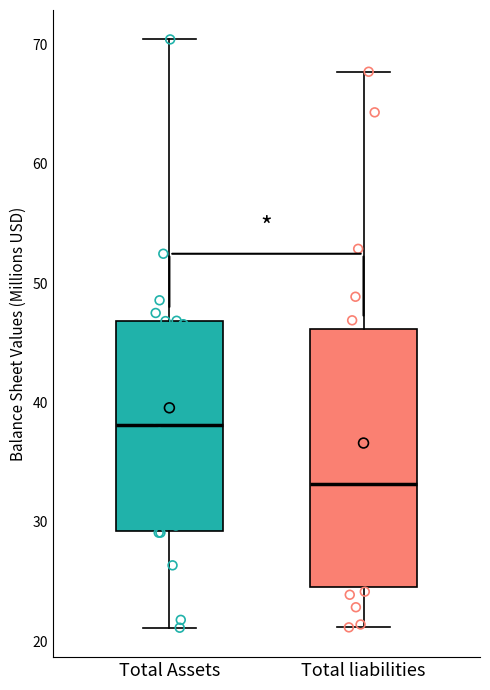

Comparing the boxes themselves (not the whiskers), which one is the tallest?

Total liabilities